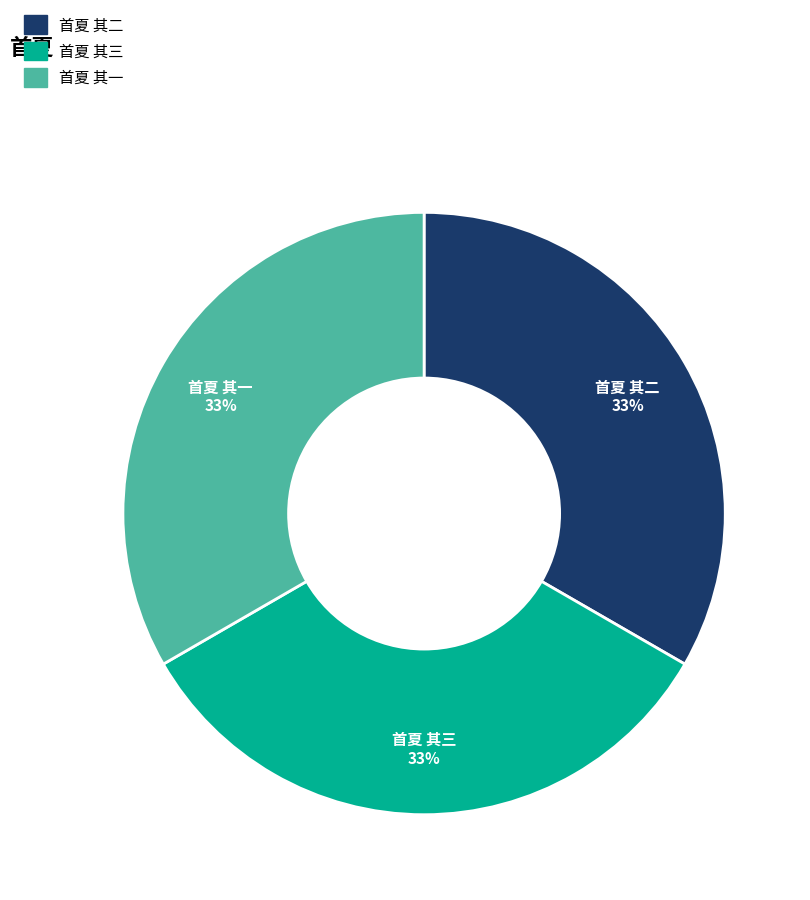

Does 首夏 其二 account for over 50% of the chart?

No